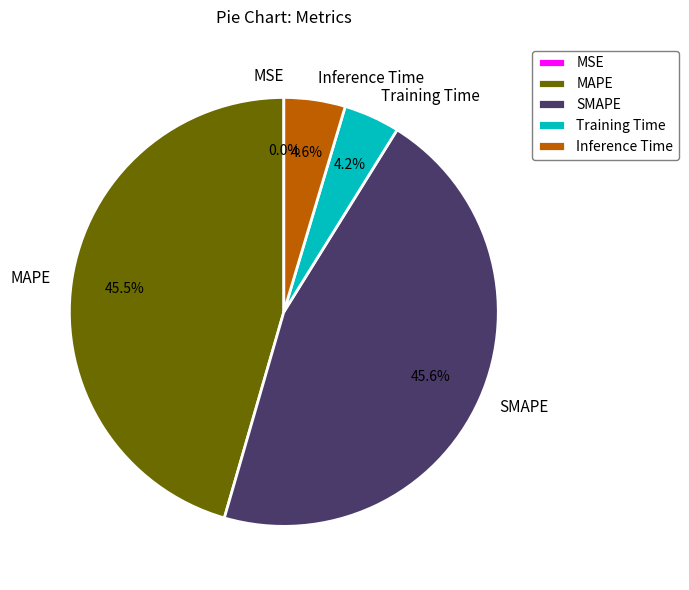

Which has a higher value, Inference Time or SMAPE?

SMAPE